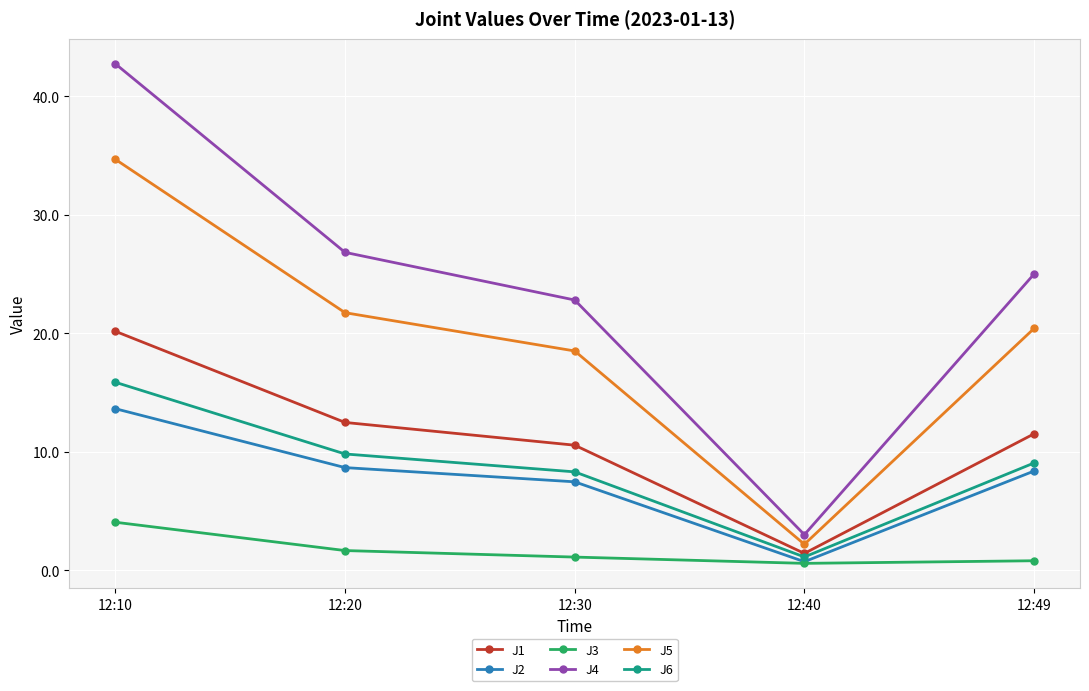

True or false: J5 and J6 cross at least once.

False